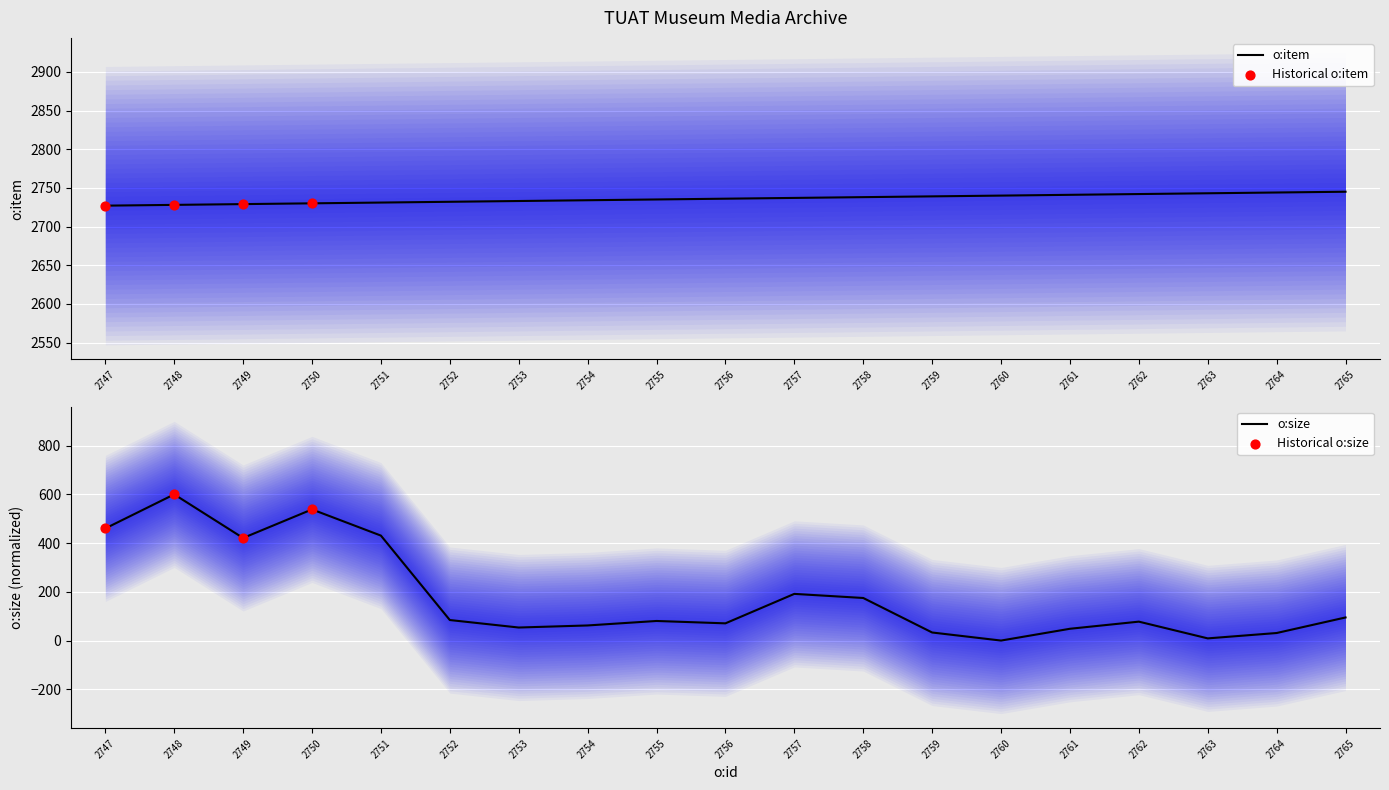

Is the value of o:size at 2761 greater than the value of o:item at 2762?

No